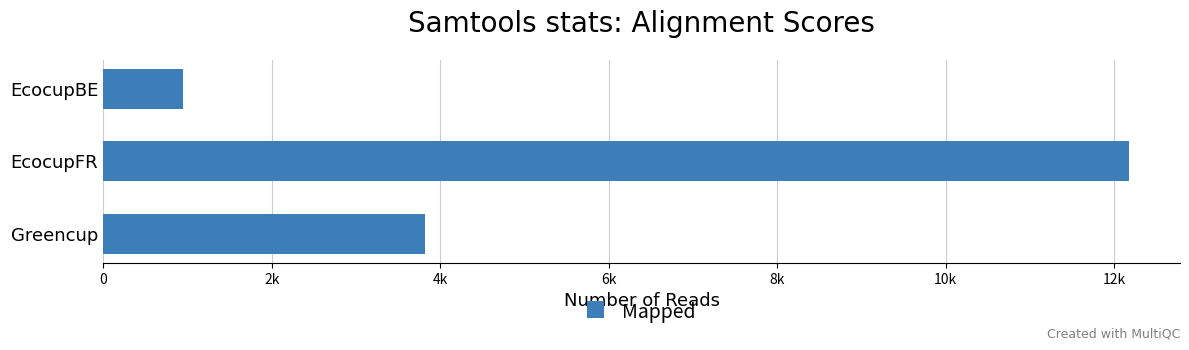

What is the smallest value displayed?

943